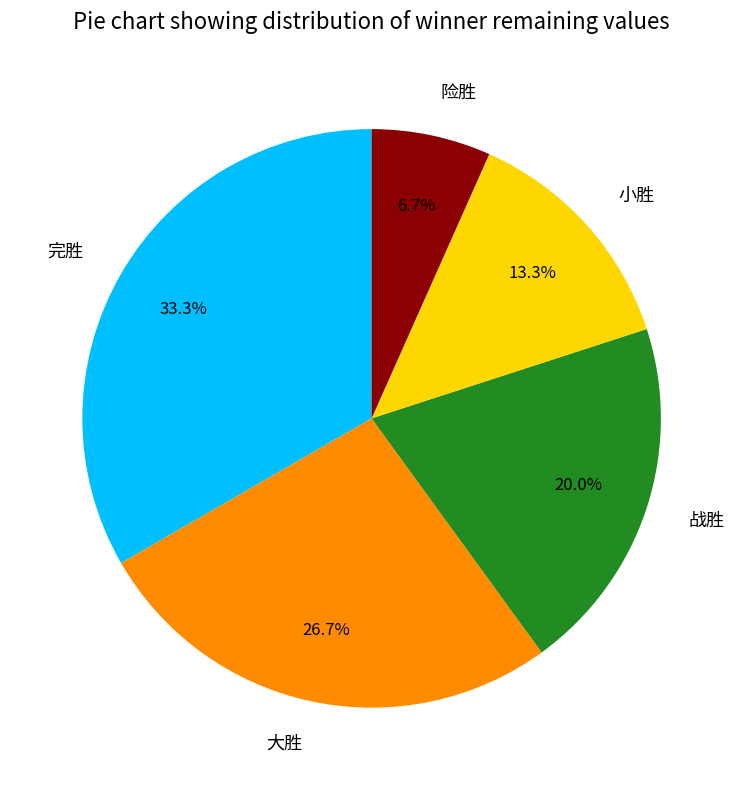

Does 险胜 account for over 50% of the chart?

No